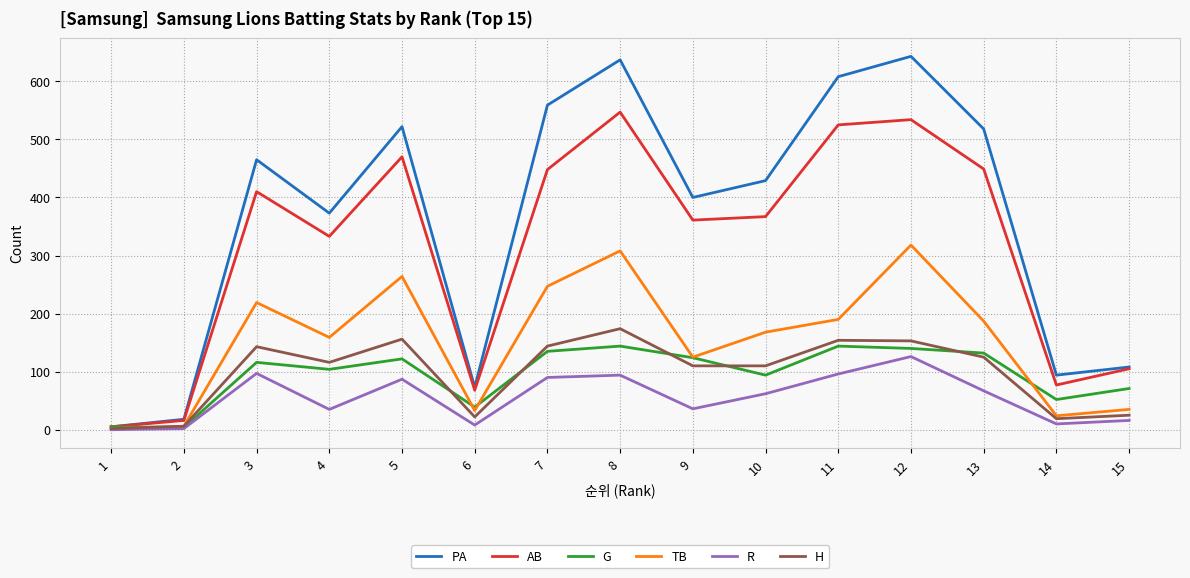

What is the difference between the maximum and minimum values in the G series?

140